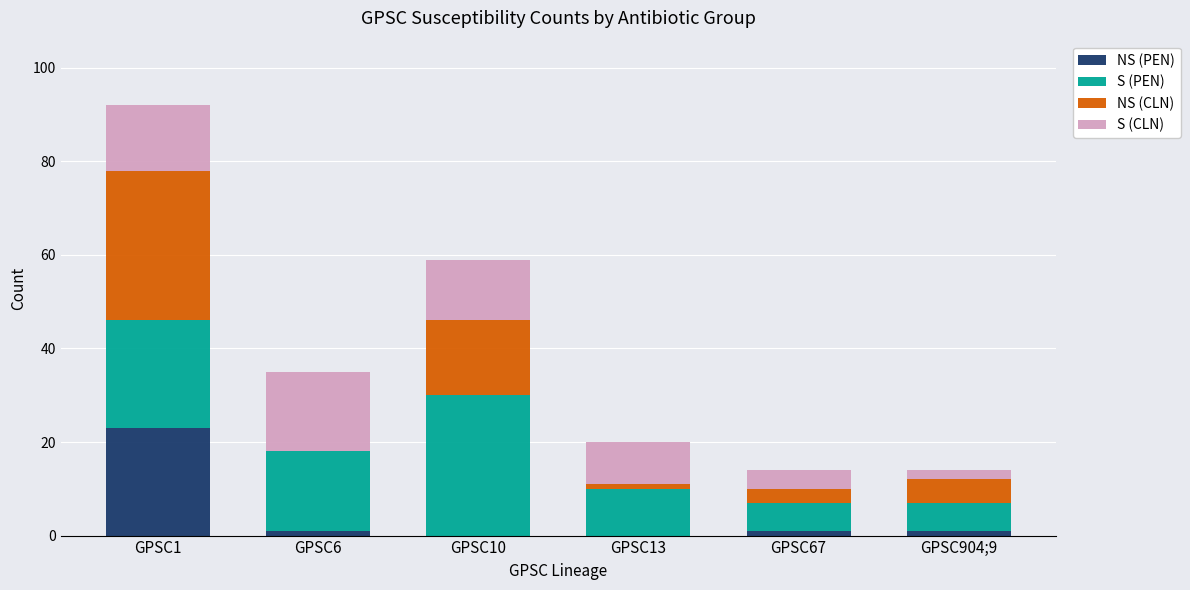

At which category is the sum across all series the highest?

GPSC1